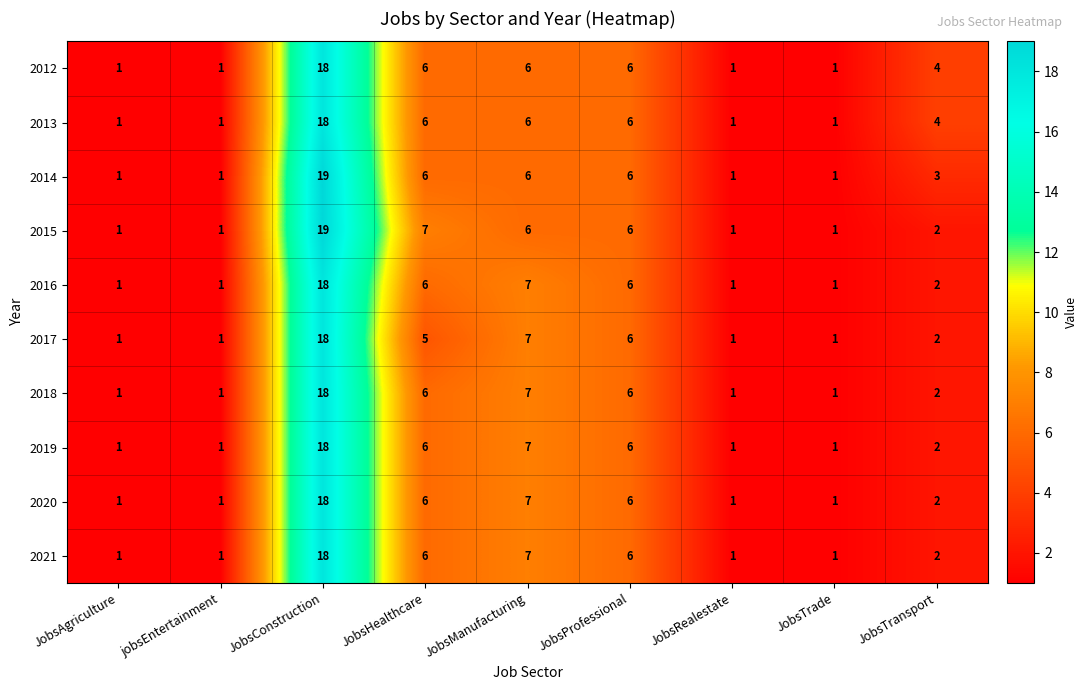

Where does the 2014 series first go above 3?

JobsConstruction